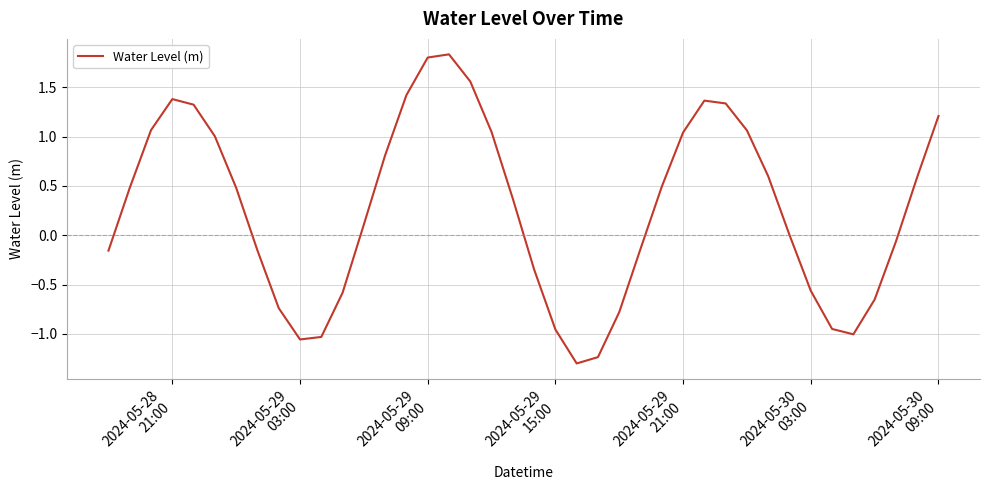

What is the greatest value displayed?

1.8